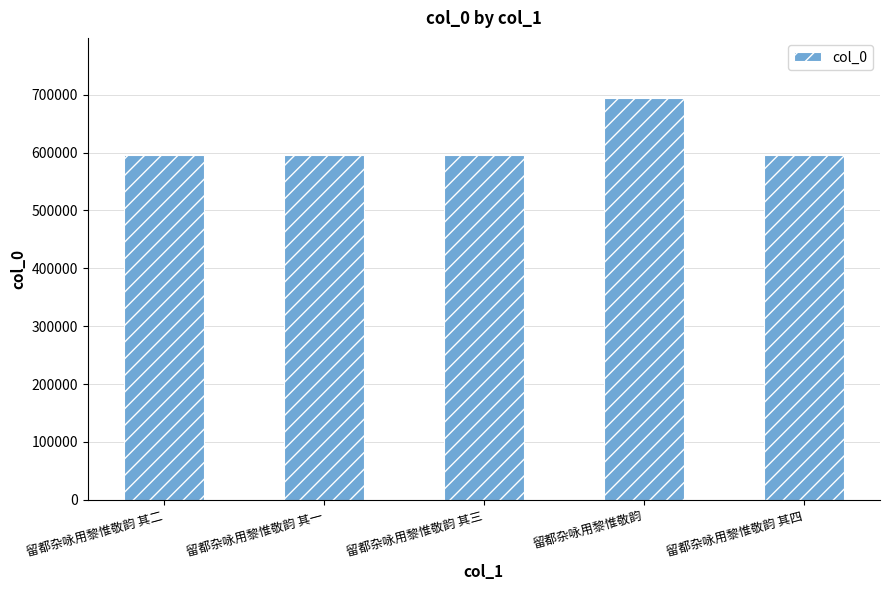

What is the difference between the values at 留都杂咏用黎惟敬韵 其三 and 留都杂咏用黎惟敬韵?

98759